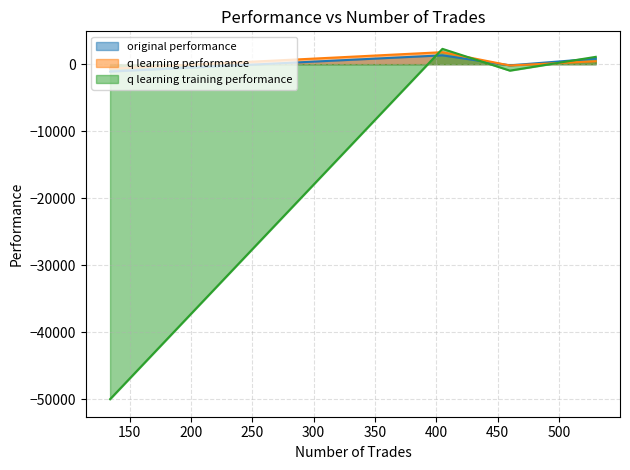

Which category has the highest value across all series?

405